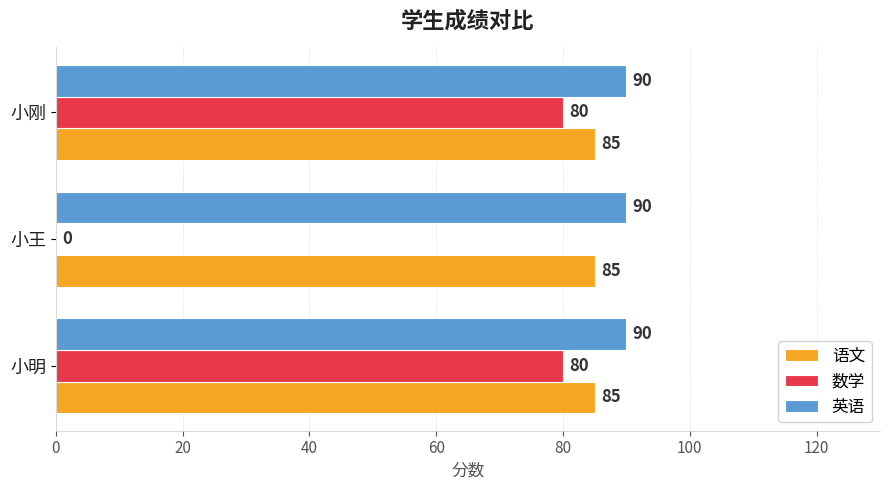

Is it true that 英语 equals 45 at 小刚?

False